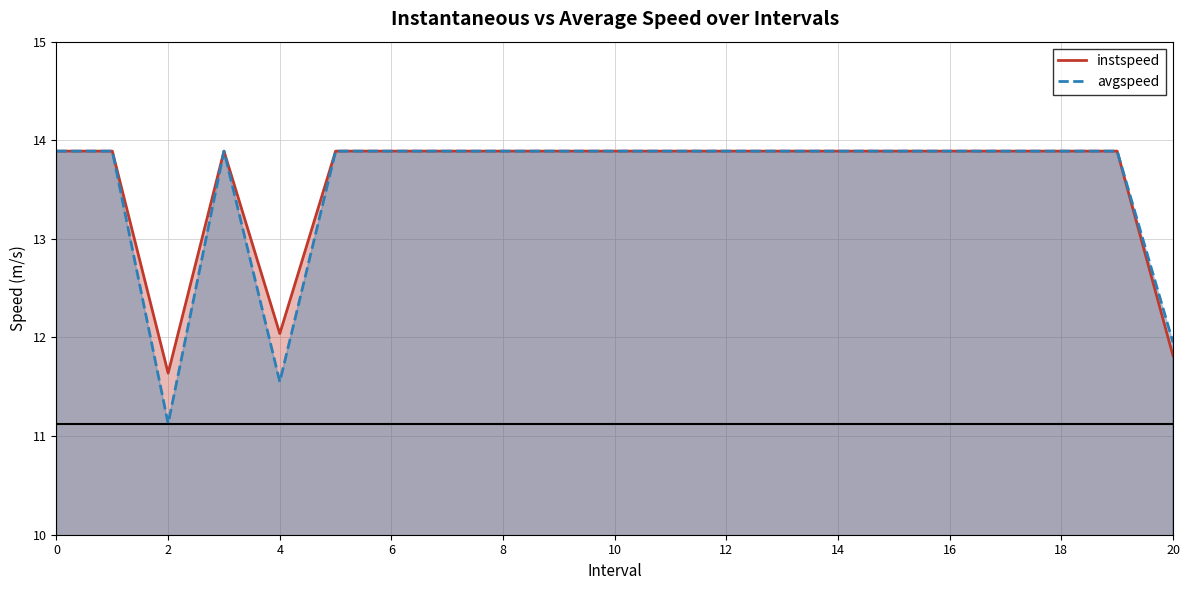

What is the maximum value shown in the chart?

13.9